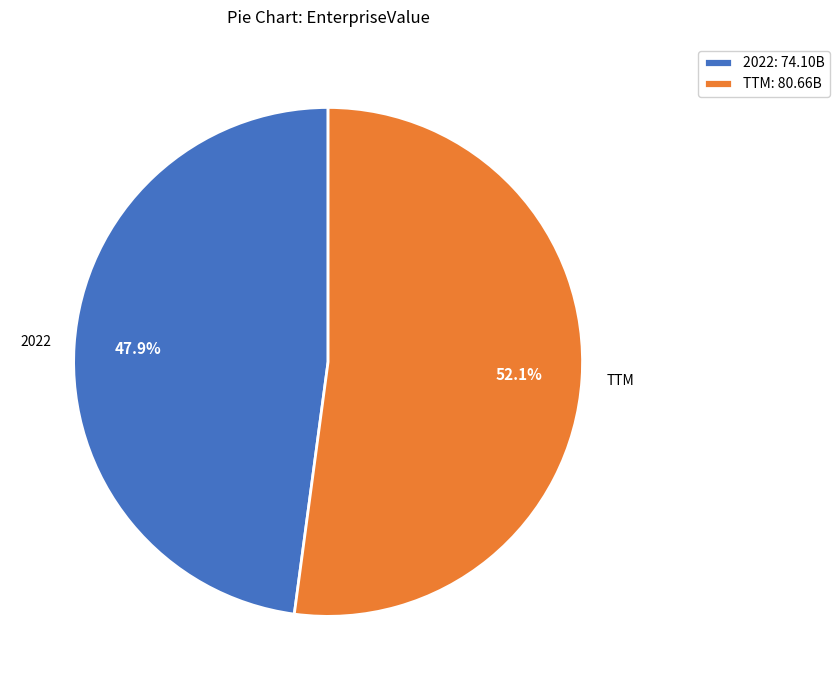

Which has a higher value, 2022 or TTM?

TTM